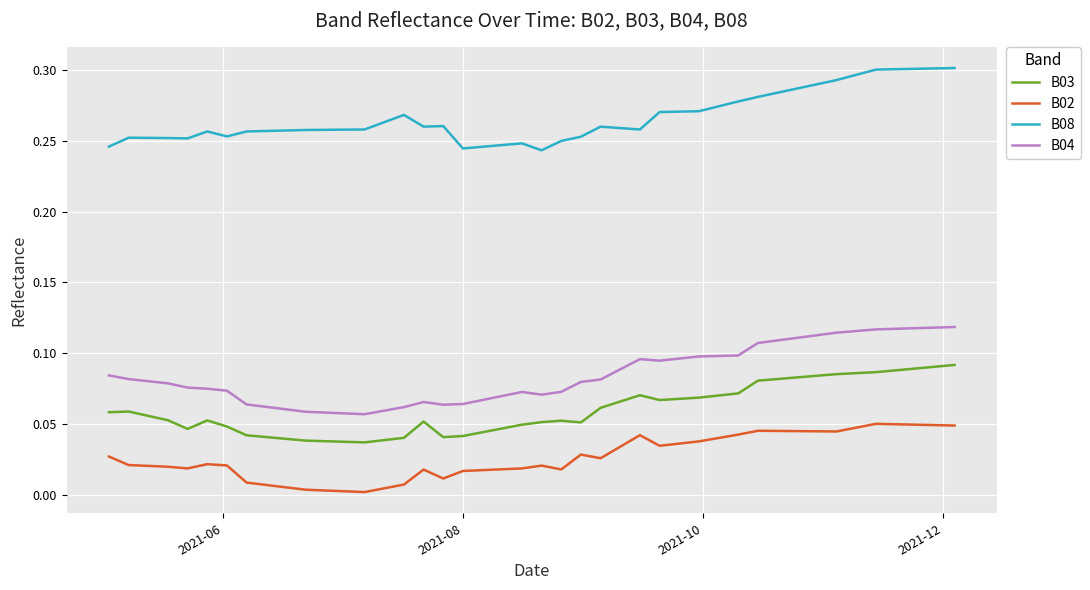

True or false: B02 and B04 cross at least once.

False